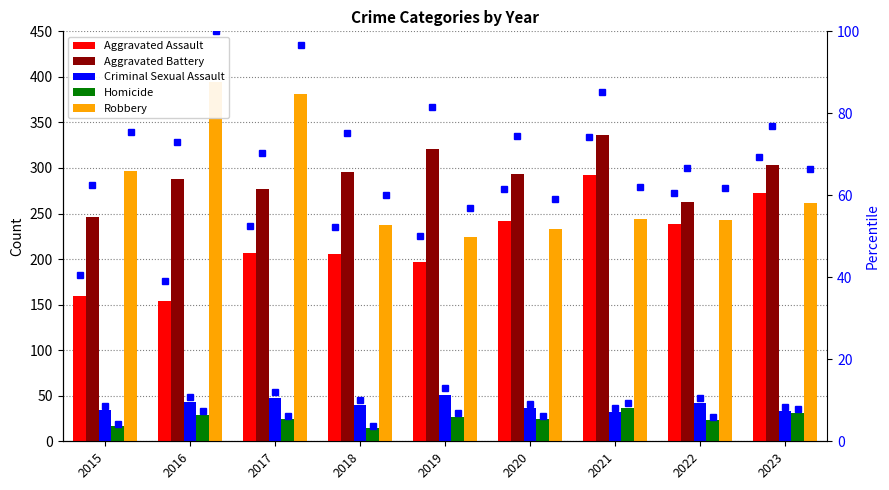

Which series has the largest total across all categories?

Aggravated Battery